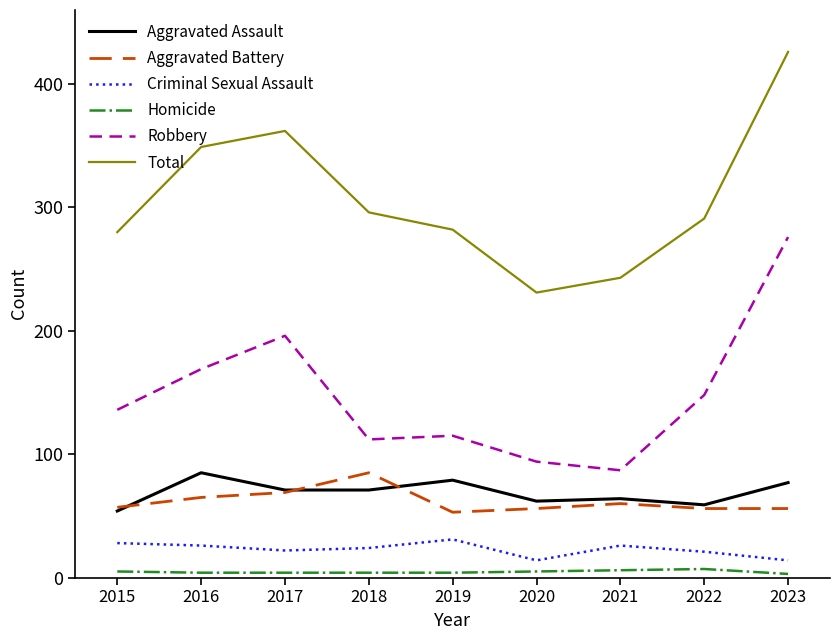

True or false: Homicide and Aggravated Battery intersect in this chart.

False